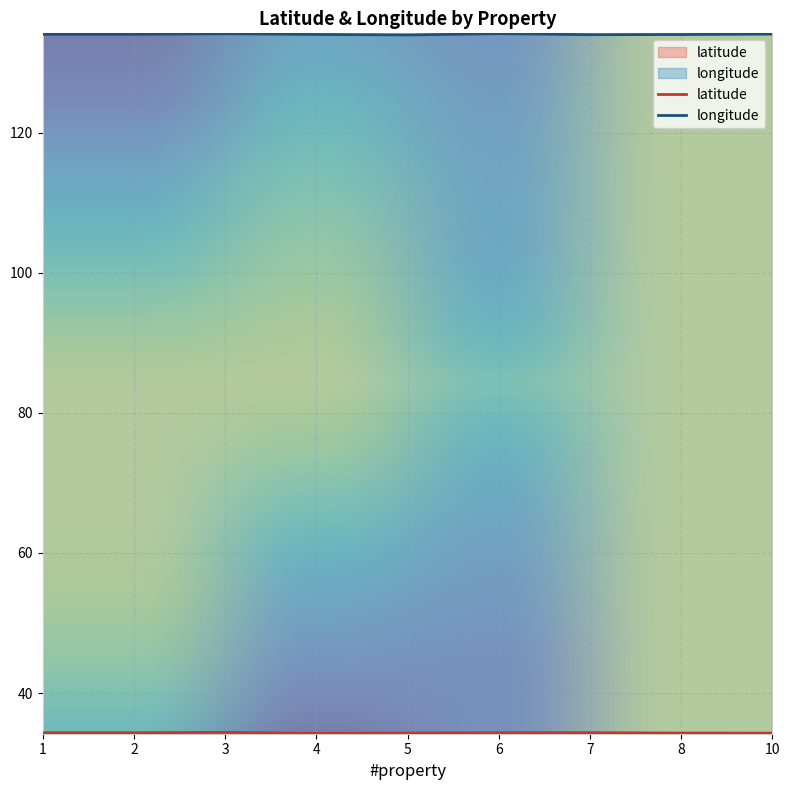

How many distinct data groups are displayed?

2